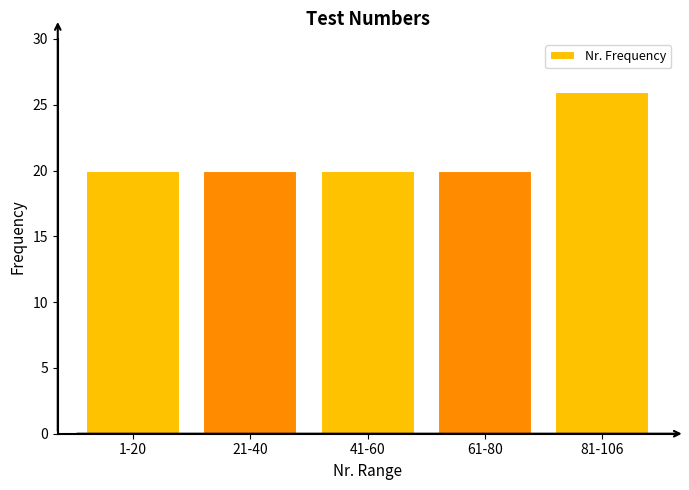

Reading left to right, transcribe all the data shown in this chart.

20	20	20	20	26